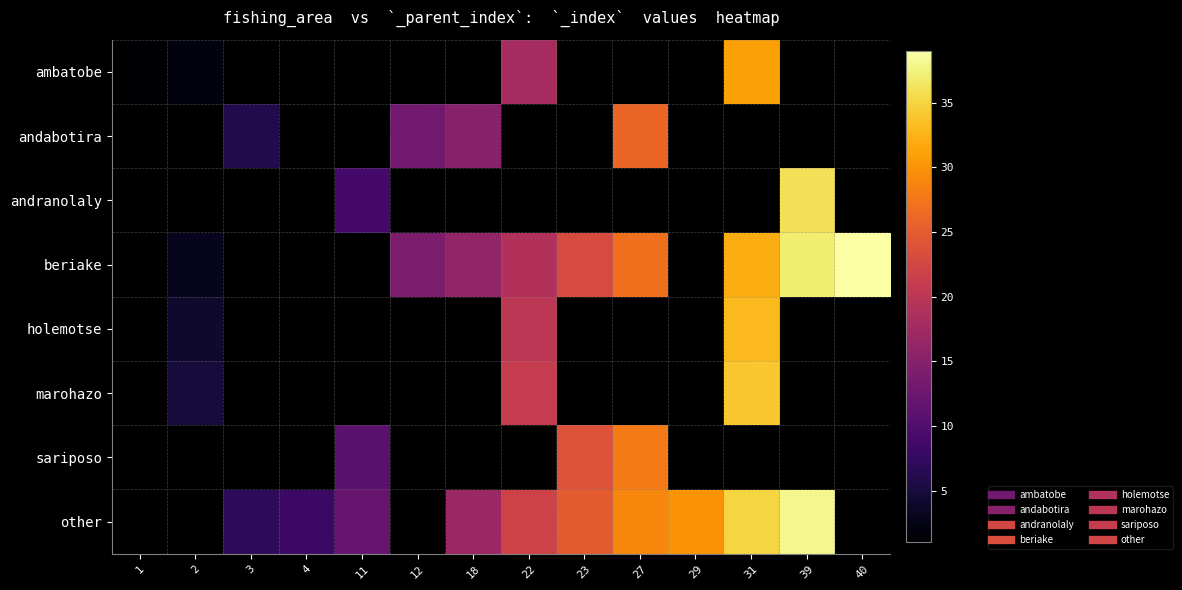

At which category does the chart reach its minimum across all series?

1